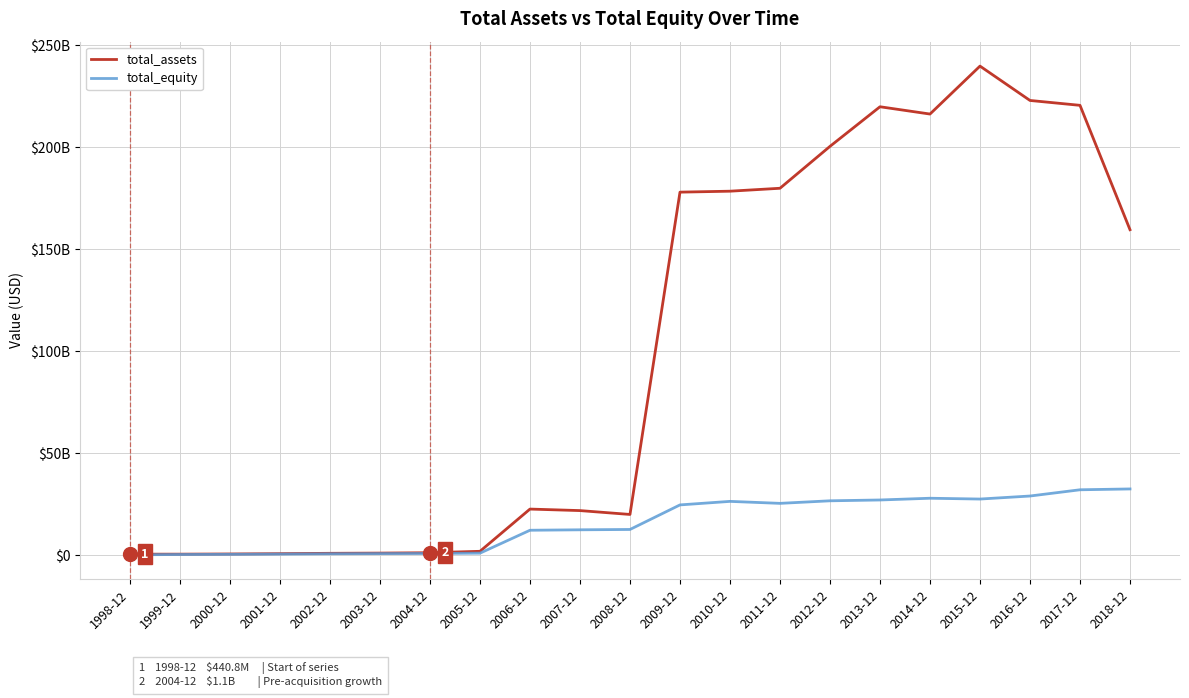

What are all the series names shown in the legend?

total_assets, total_equity